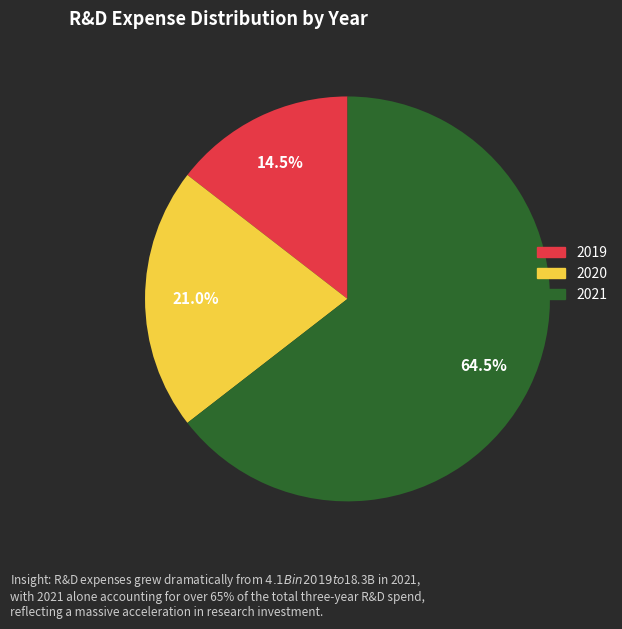

Which slice is the largest?

2021